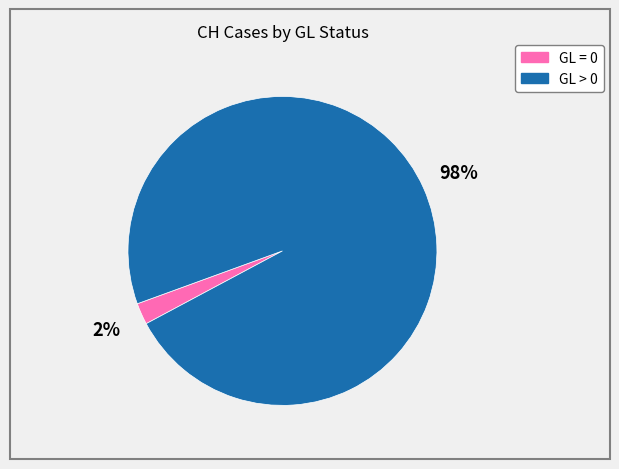

To the nearest percent, what is the average slice percentage?

50%